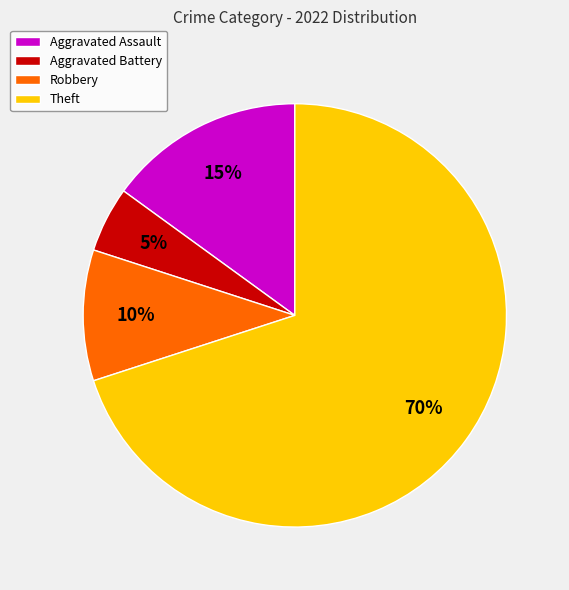

True or false: Robbery accounts for 10% of the total.

True